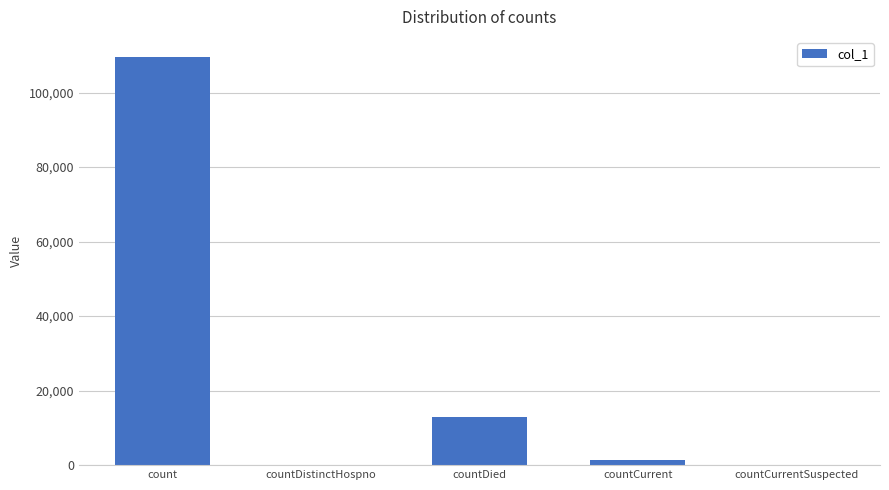

What is the maximum value shown in the chart?

109492